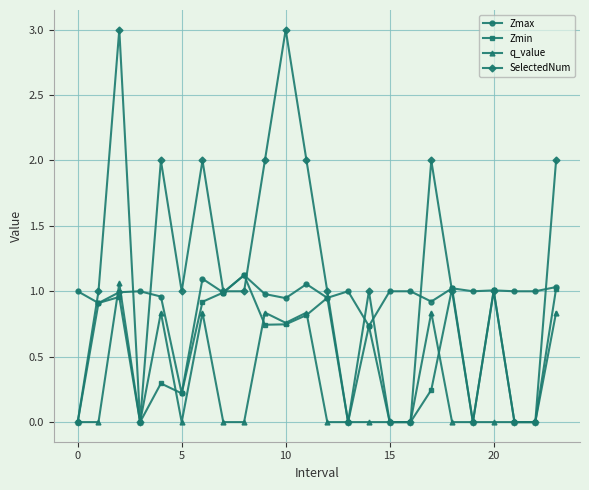

True or false: Zmin has more than 0 points higher than both neighbors.

True